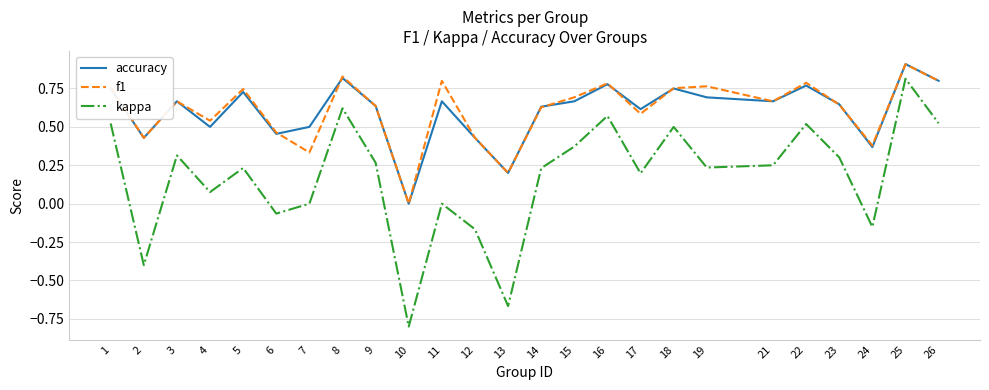

At which category is the sum across all series the highest?

25